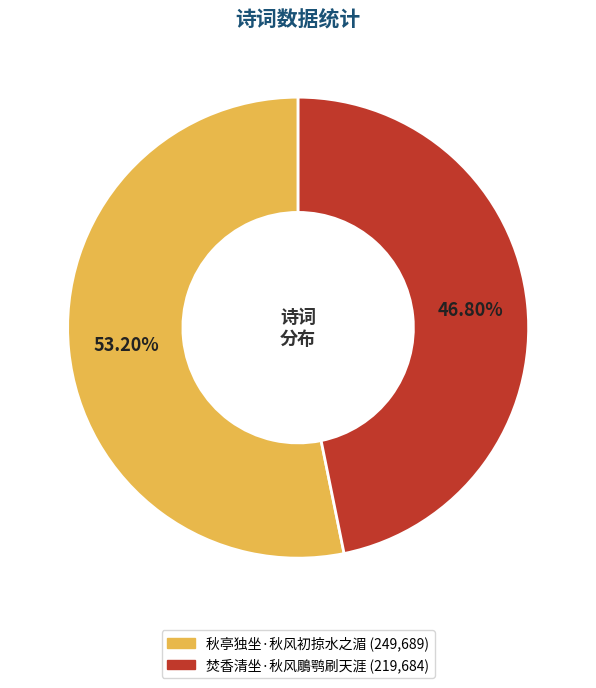

Is it true that 秋亭独坐·秋风初掠水之湄 is 68% of the pie?

False